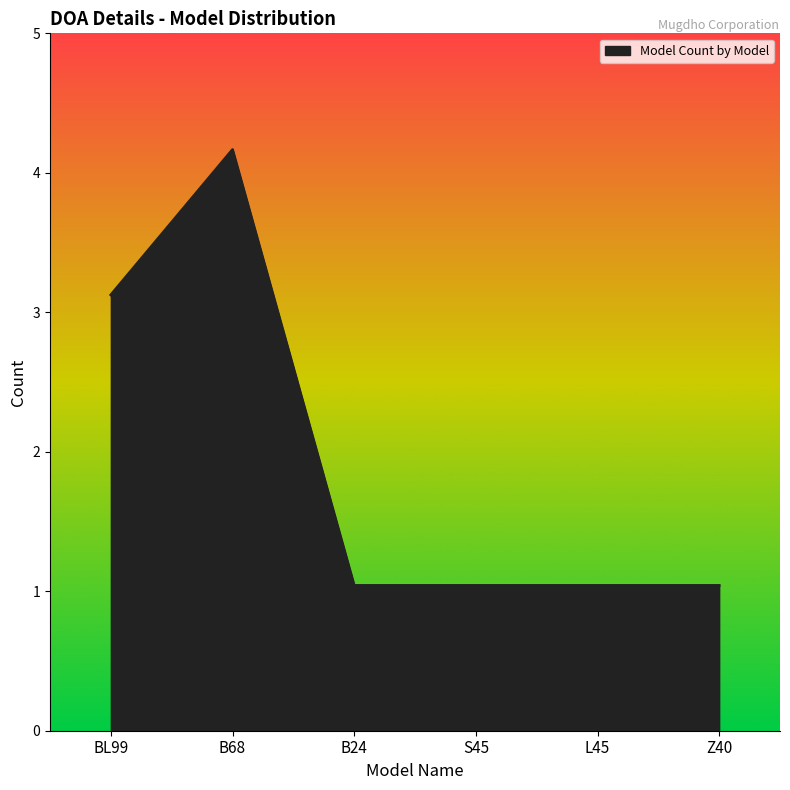

Does the chart display data point markers on the line(s)?

No